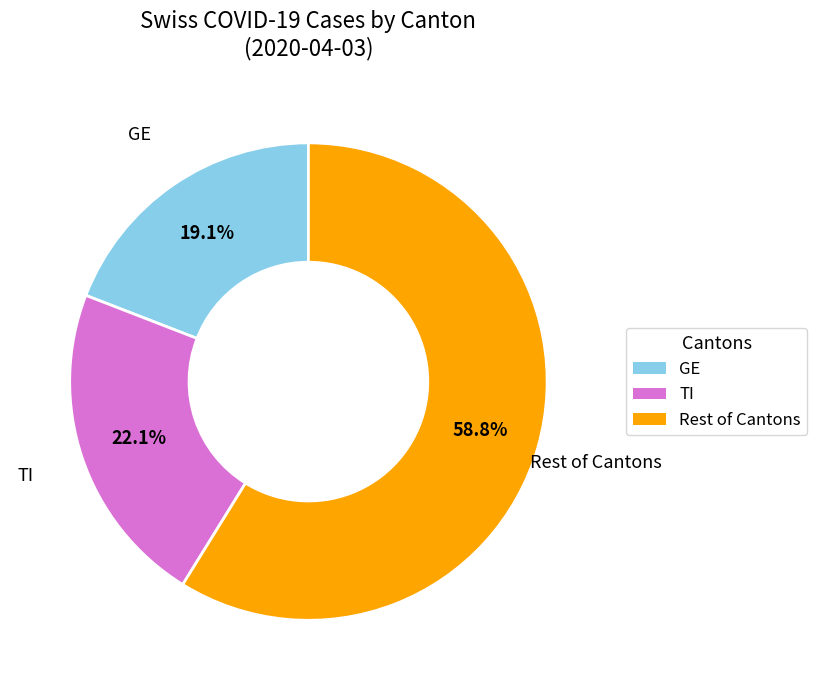

How many slices are in this pie chart?

3